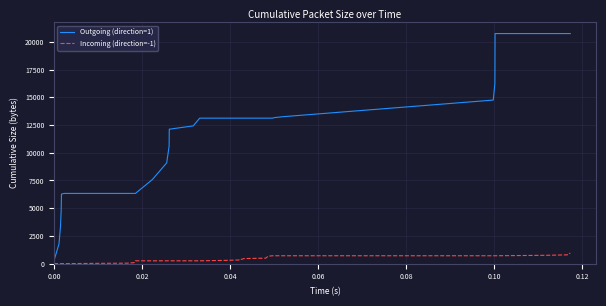

Rank the series by their maximum value, from lowest to highest.

Incoming (direction=-1), Outgoing (direction=1)